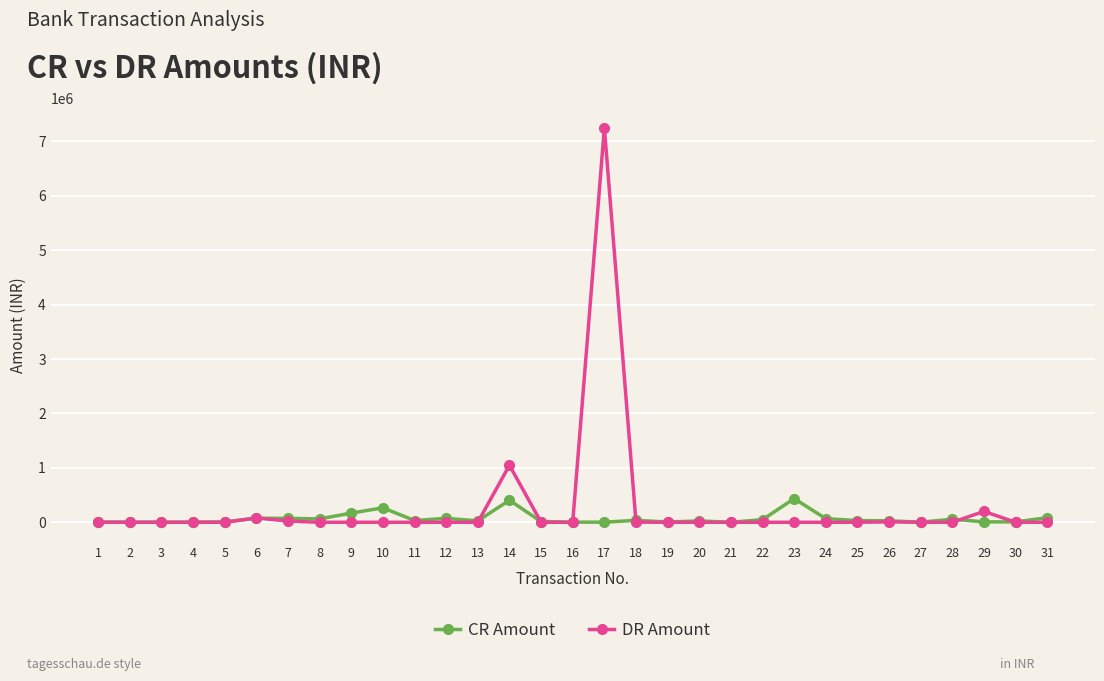

True or false: CR Amount has more than 1 interior local peaks.

True